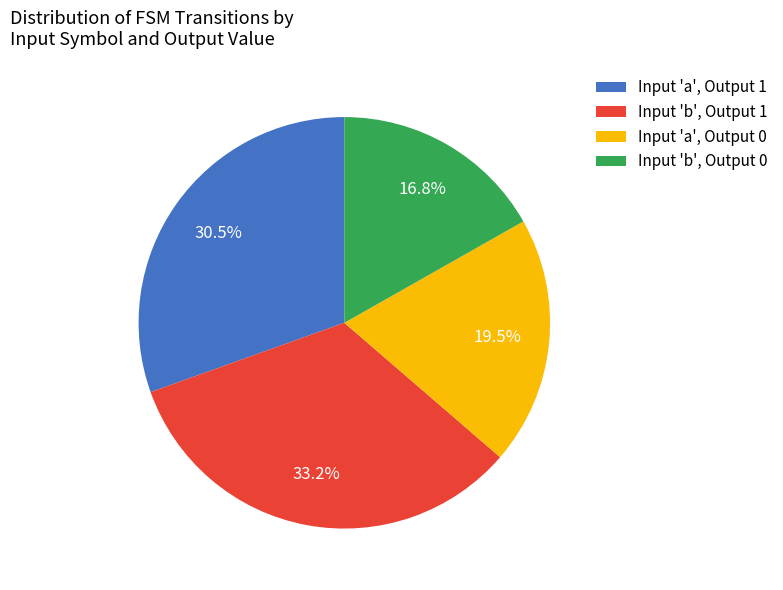

What is the largest slice in the pie chart?

Input 'b', Output 1